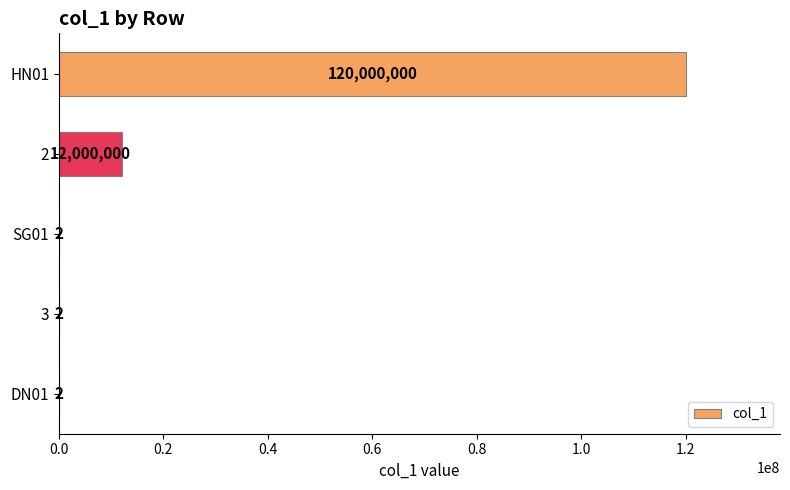

What is the change in value from HN01 to 2?

-108000000